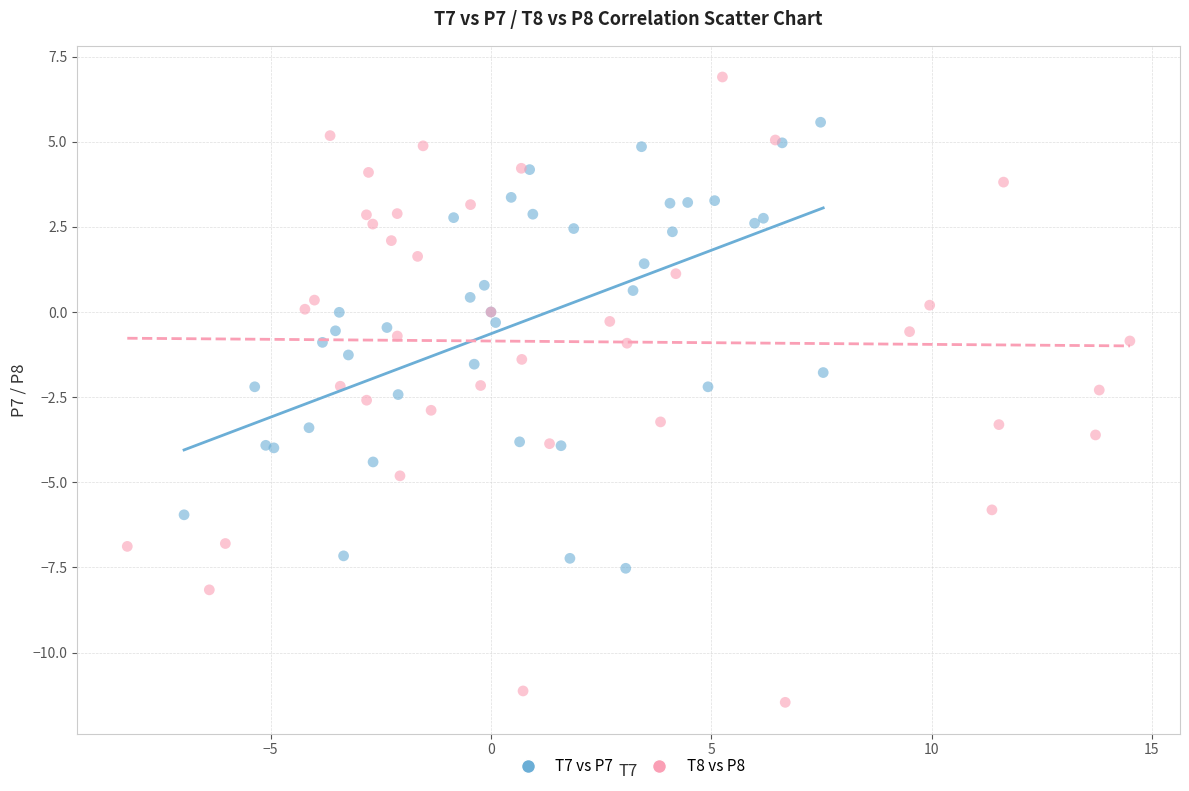

Which series has the widest spread of Y values?

T8 vs P8